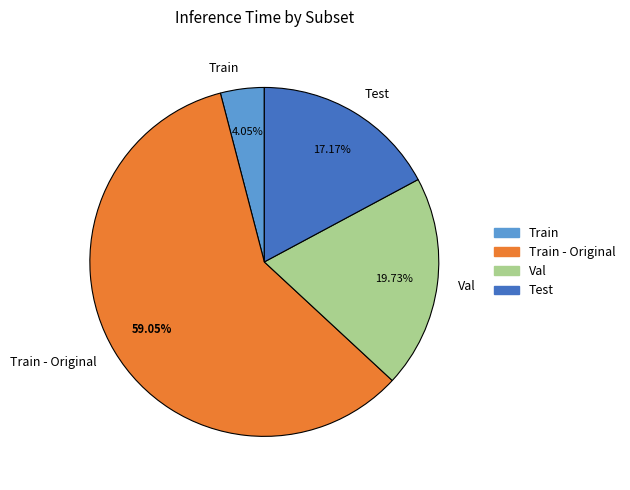

What is the majority slice?

Train - Original